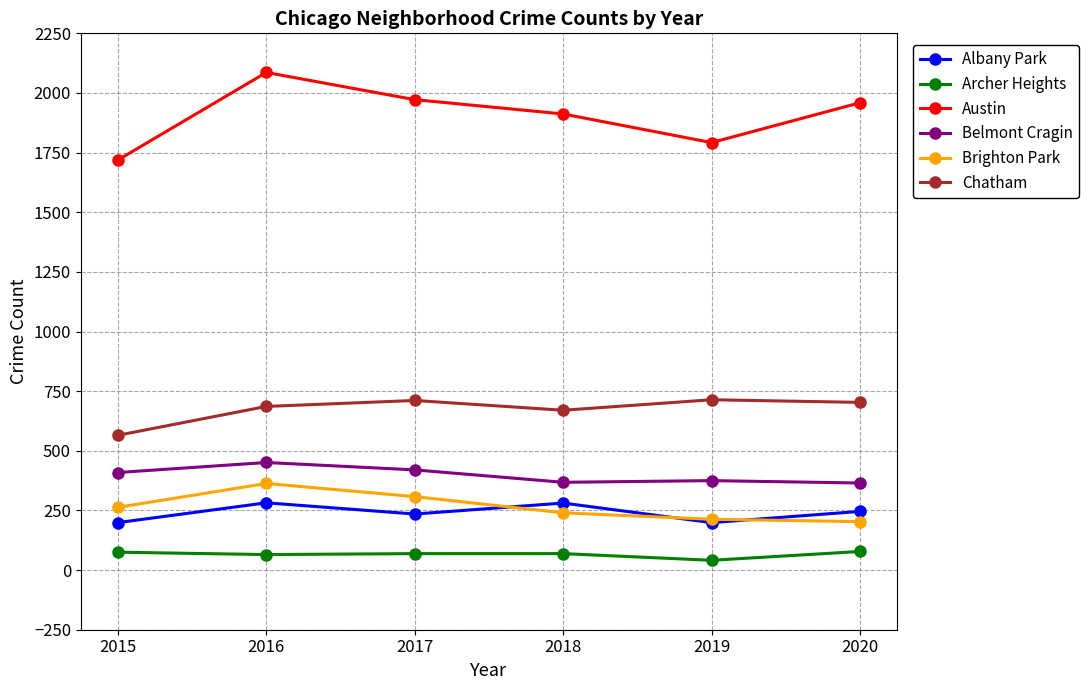

What are all the series names shown in the legend?

Albany Park, Archer Heights, Austin, Belmont Cragin, Brighton Park, Chatham